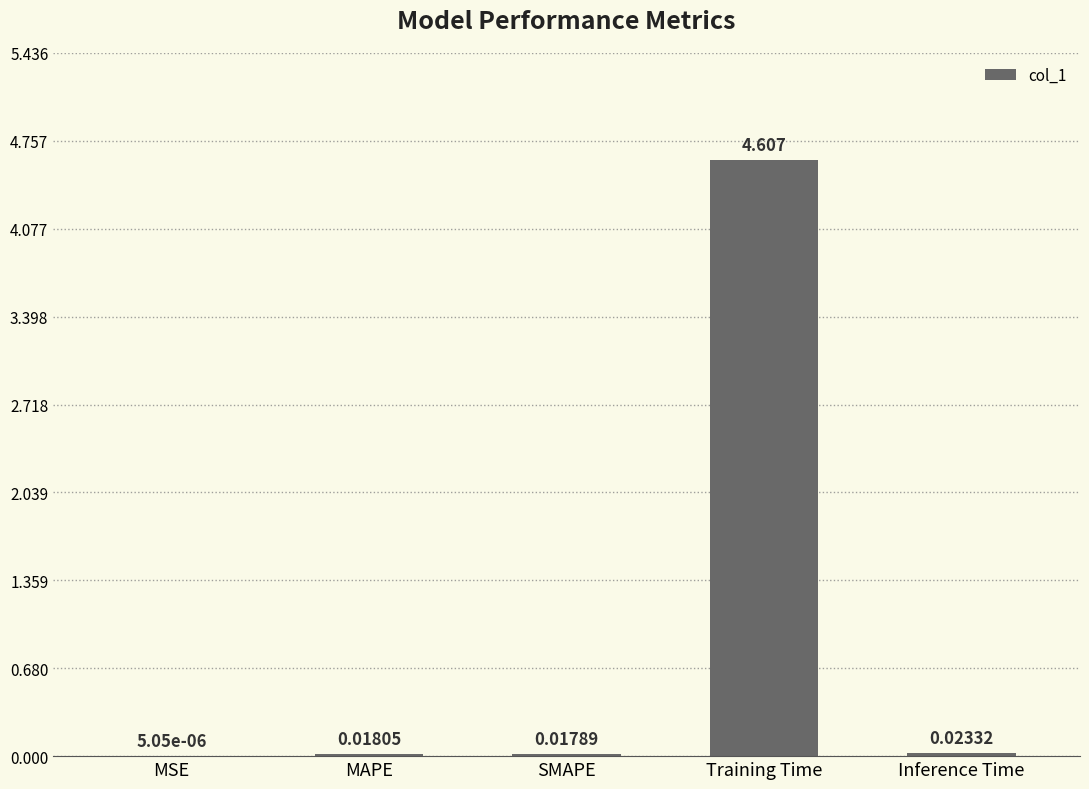

Which label corresponds to the largest value in the chart?

Training Time